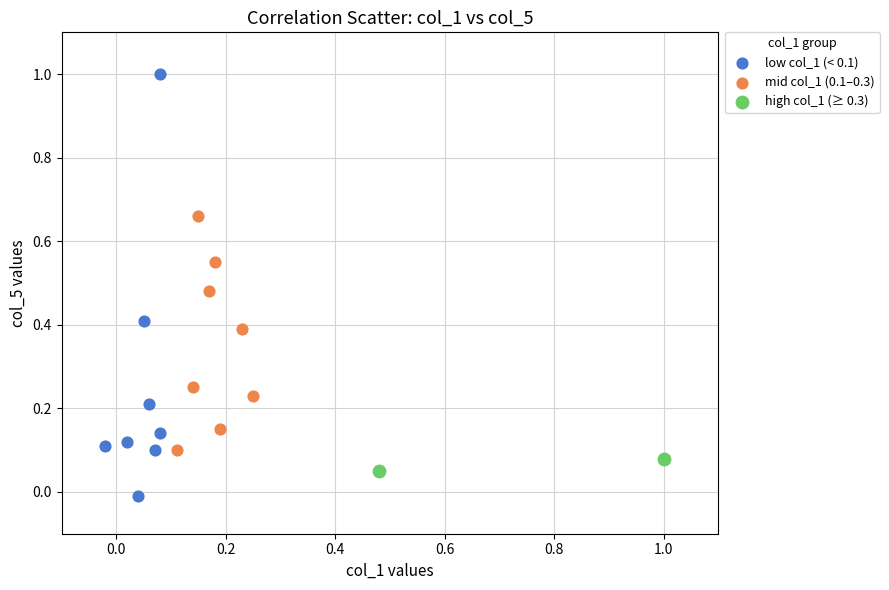

Which series contains the lowest Y value?

low col_1 (< 0.1)